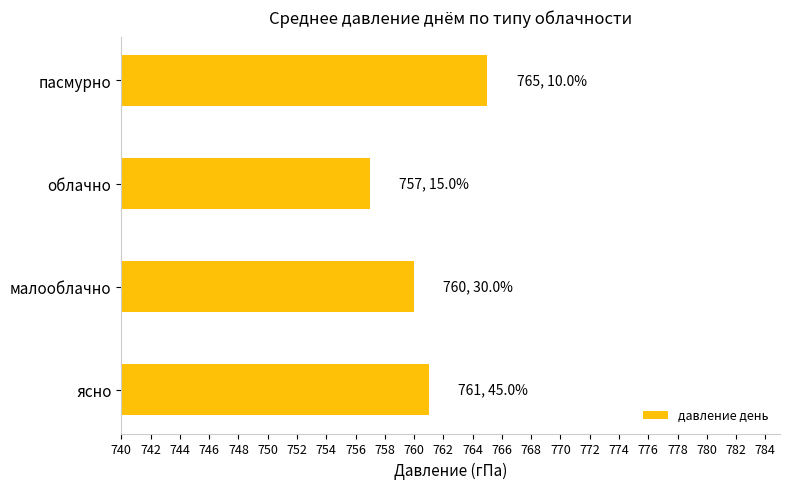

The value at облачно is 1249. True or false?

False